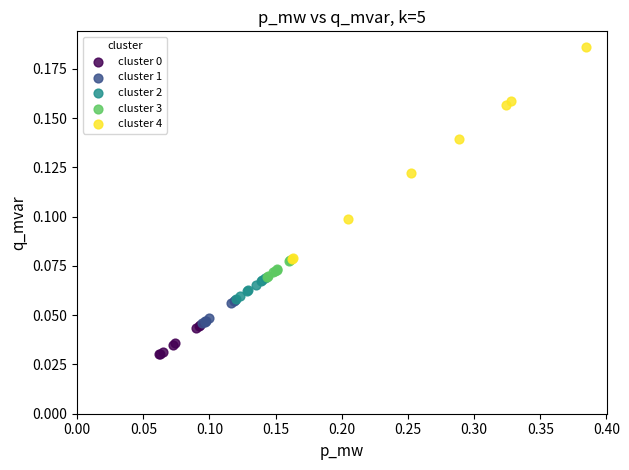

Which series has the largest Y range (max minus min)?

cluster 4